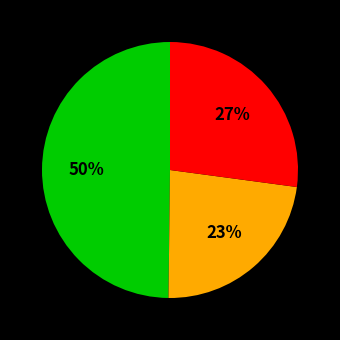

To the nearest percent, what is the difference between the largest and smallest slice percentages?

27%